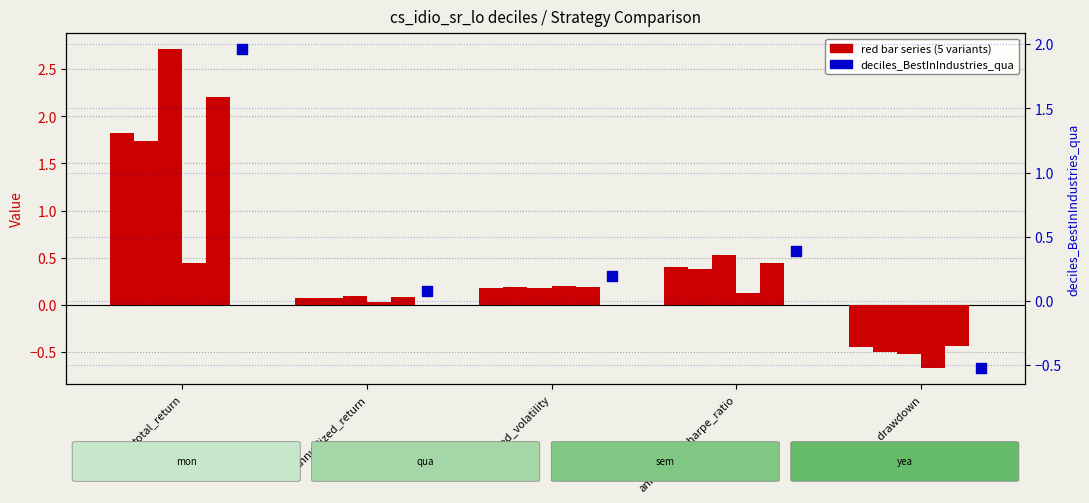

Is the value of deciles_BestInIndustries_mon at total_return greater than the value of deciles_AllIndustries_yea at annualized_sharpe_ratio?

Yes